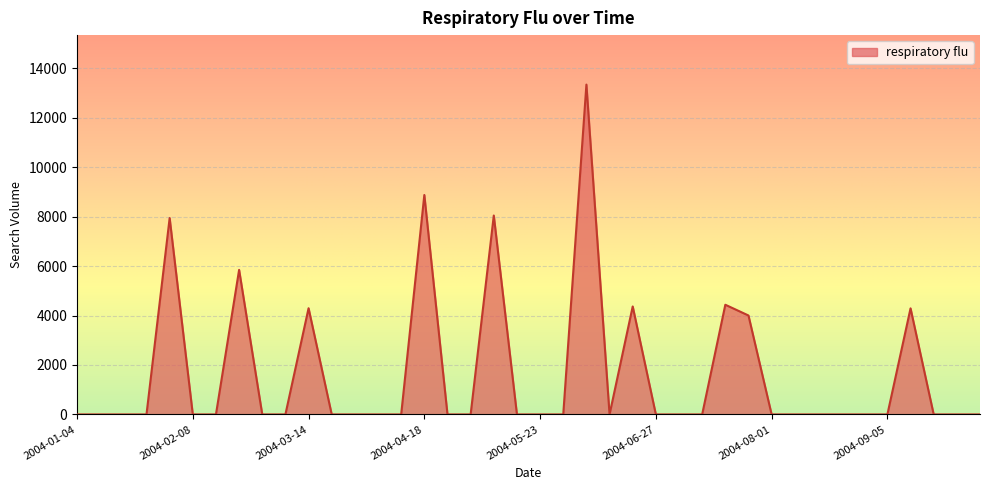

What is the greatest value displayed?

13342.8